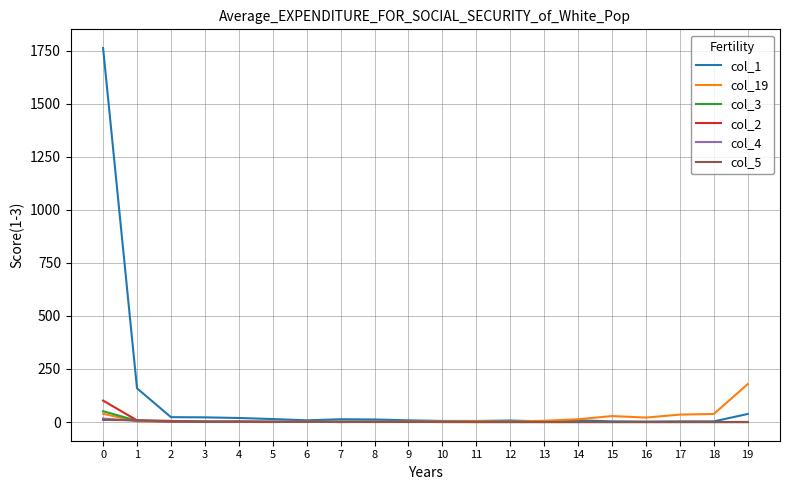

Which series has the widest spread of values?

col_1